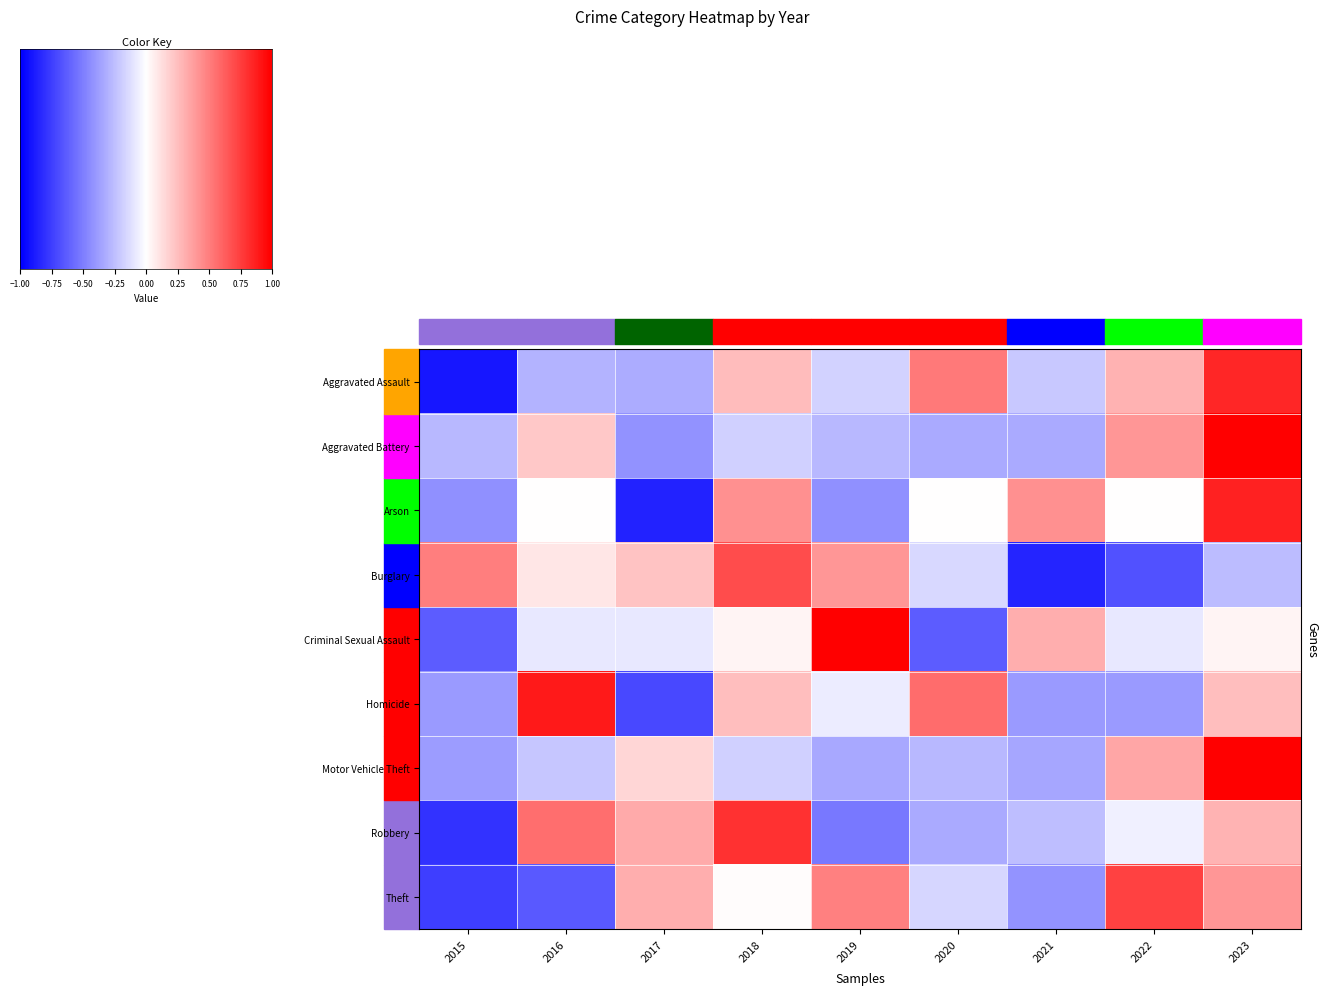

Reading left to right, extract all data points from this chart.

Aggravated Assault: -1.8	-0.6	-0.7	0.5	-0.4	1.0	-0.4	0.6	1.7
Aggravated Battery: -0.6	0.4	-0.9	-0.4	-0.6	-0.7	-0.7	0.8	2.4
Arson: -0.9	0.0	-1.7	0.9	-0.9	0.0	0.9	0.0	1.7
Burglary: 1.0	0.2	0.5	1.4	0.8	-0.3	-1.7	-1.3	-0.5
Criminal Sexual Assault: -1.3	-0.2	-0.2	0.1	2.3	-1.3	0.6	-0.2	0.1
Homicide: -0.8	1.8	-1.4	0.5	-0.1	1.1	-0.8	-0.8	0.5
Motor Vehicle Theft: -0.8	-0.4	0.3	-0.4	-0.7	-0.6	-0.7	0.7	2.5
Robbery: -1.6	1.1	0.7	1.6	-1.1	-0.7	-0.5	-0.1	0.6
Theft: -1.5	-1.3	0.6	0.0	1.0	-0.3	-0.8	1.5	0.8